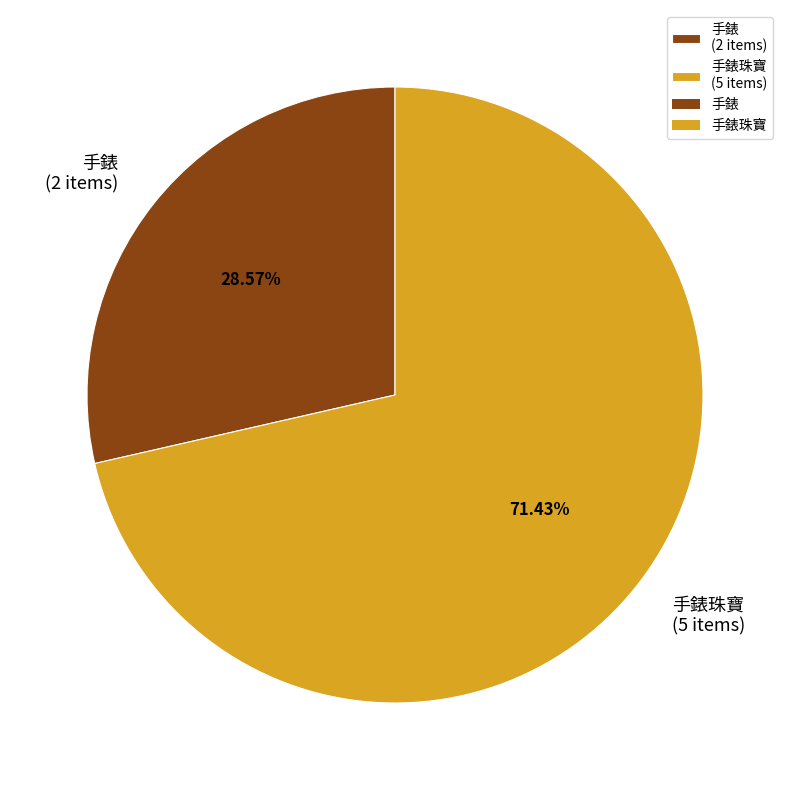

Do 手錶 (2 items) and 手錶珠寶 (5 items) together represent more than half of the pie?

Yes